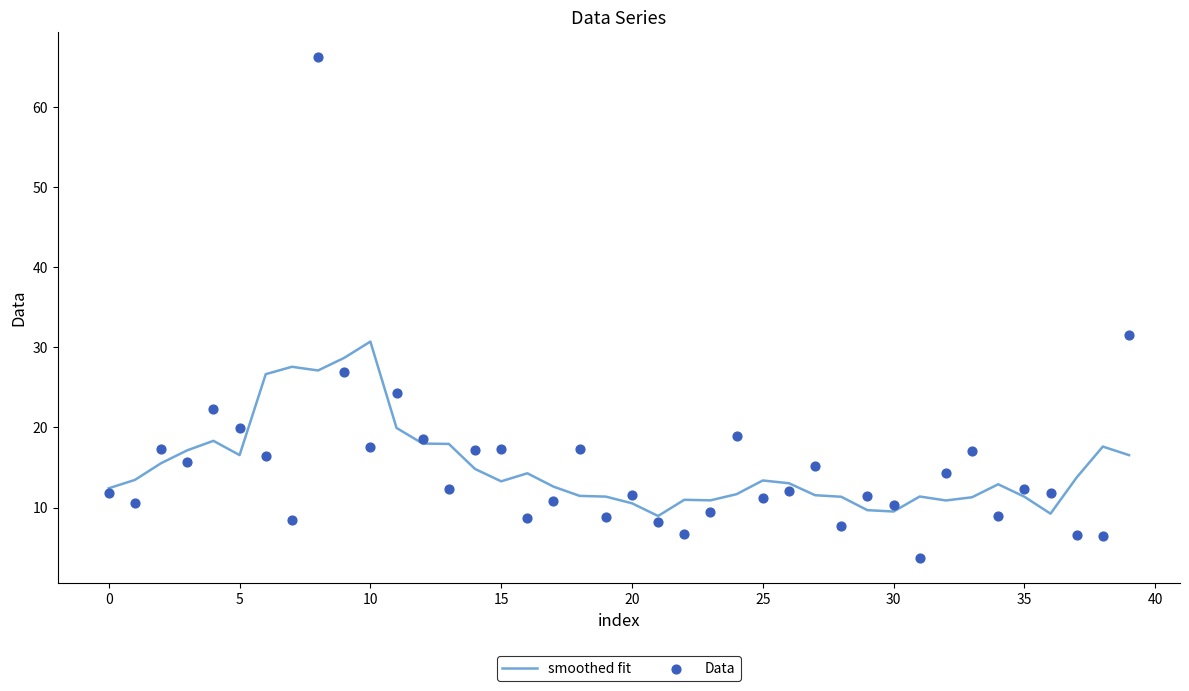

What are all the series names shown in the legend?

smoothed fit, Data